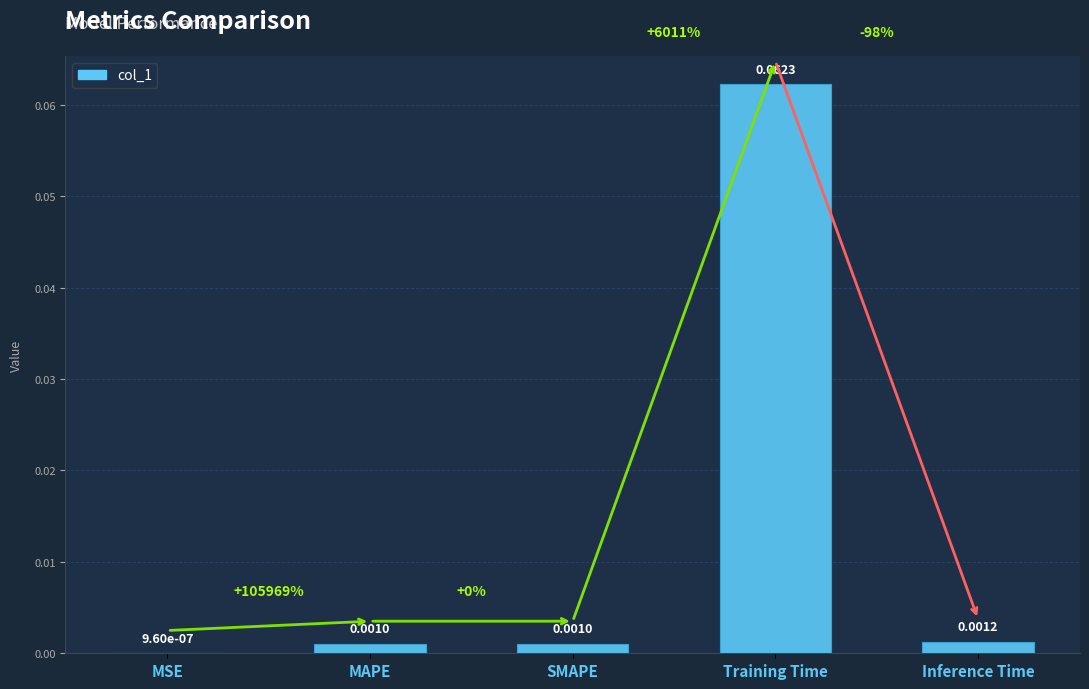

Which category has the highest value across all series?

Training Time